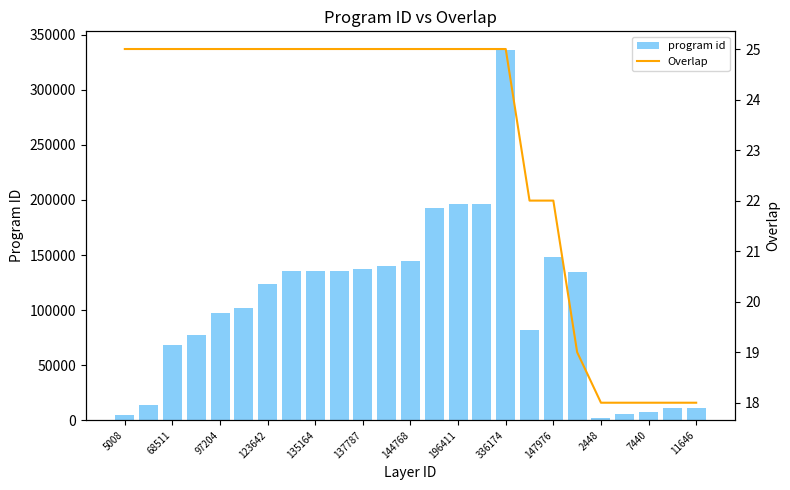

Read the program id value at 21.

6090